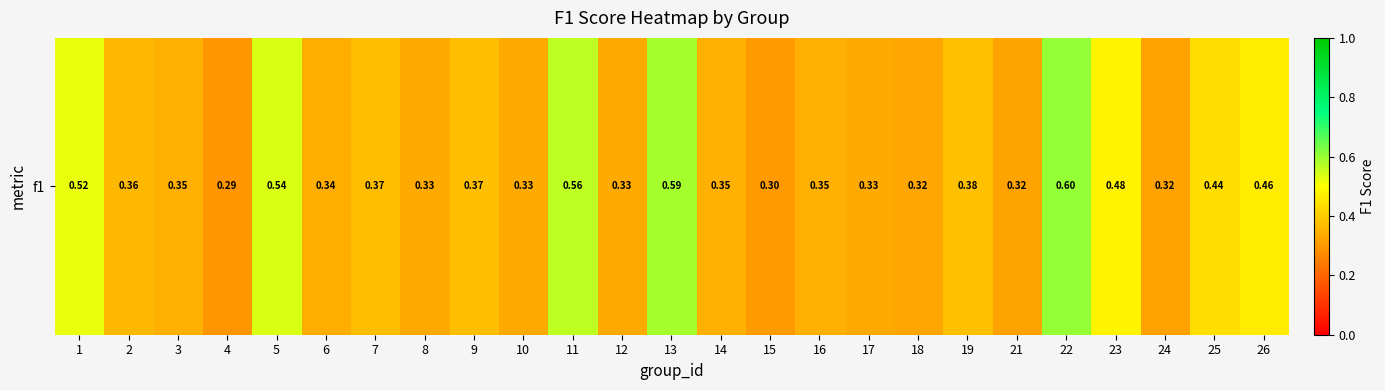

At which label is the value closest to 0?

4